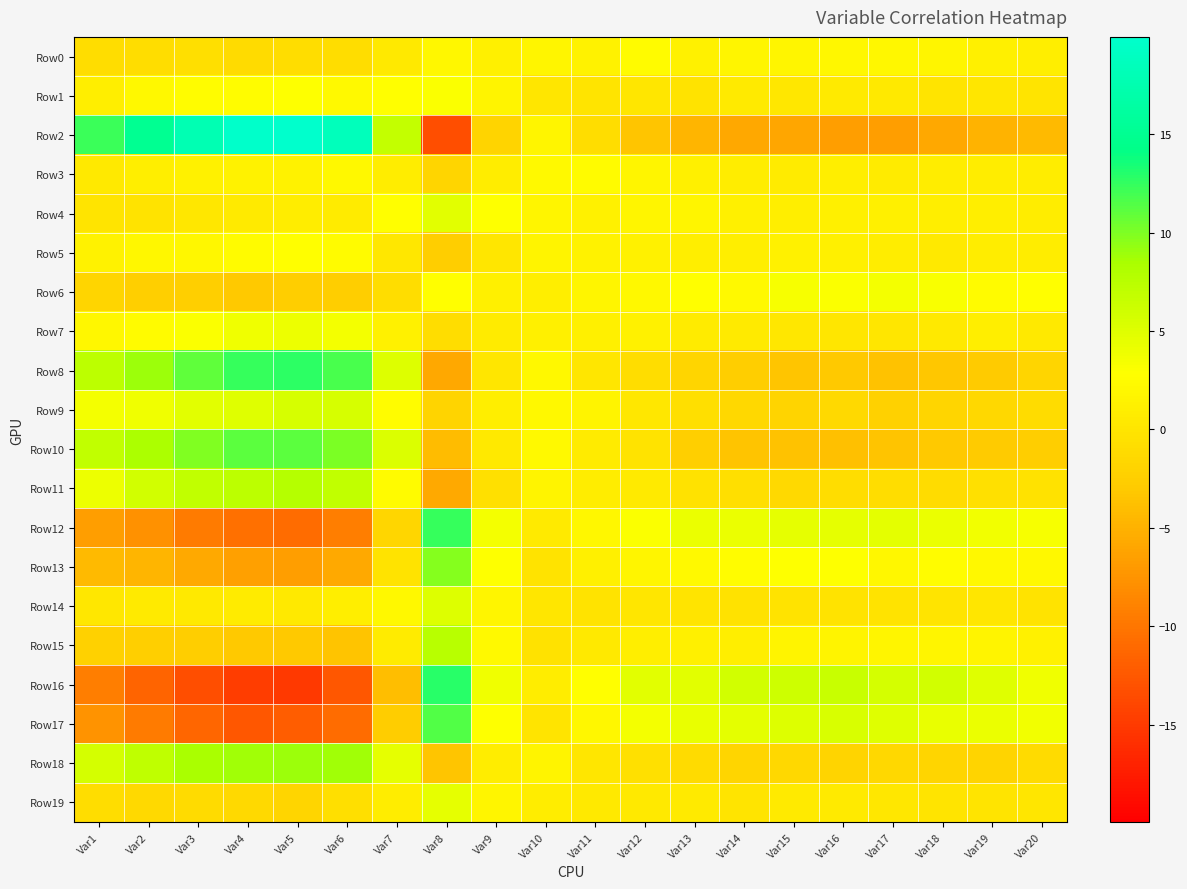

List the series in order of their peak value, highest first.

Row2, Row16, Row8, Row12, Row17, Row10, Row13, Row18, Row11, Row15, Row9, Row14, Row4, Row19, Row7, Row6, Row1, Row5, Row3, Row0